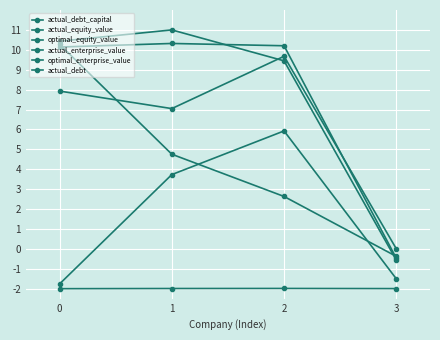

List the series in order of their peak value, highest first.

optimal_enterprise_value, actual_enterprise_value, actual_equity_value, optimal_equity_value, actual_debt, actual_debt_capital